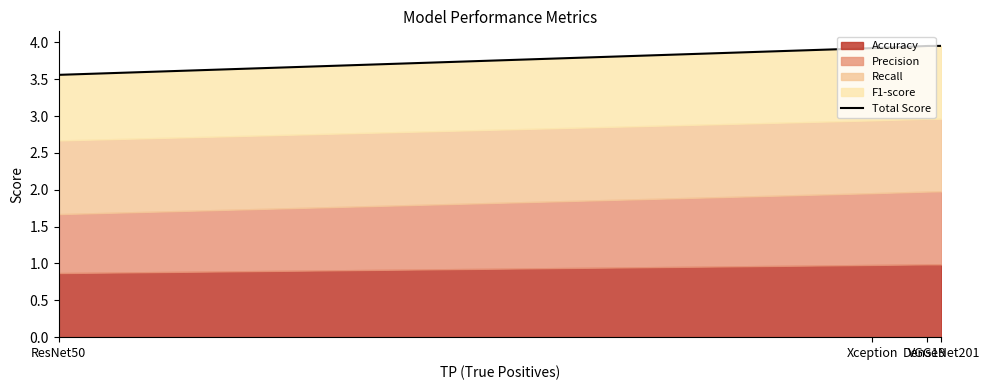

Between VGG19 and Xception, which is larger?

VGG19